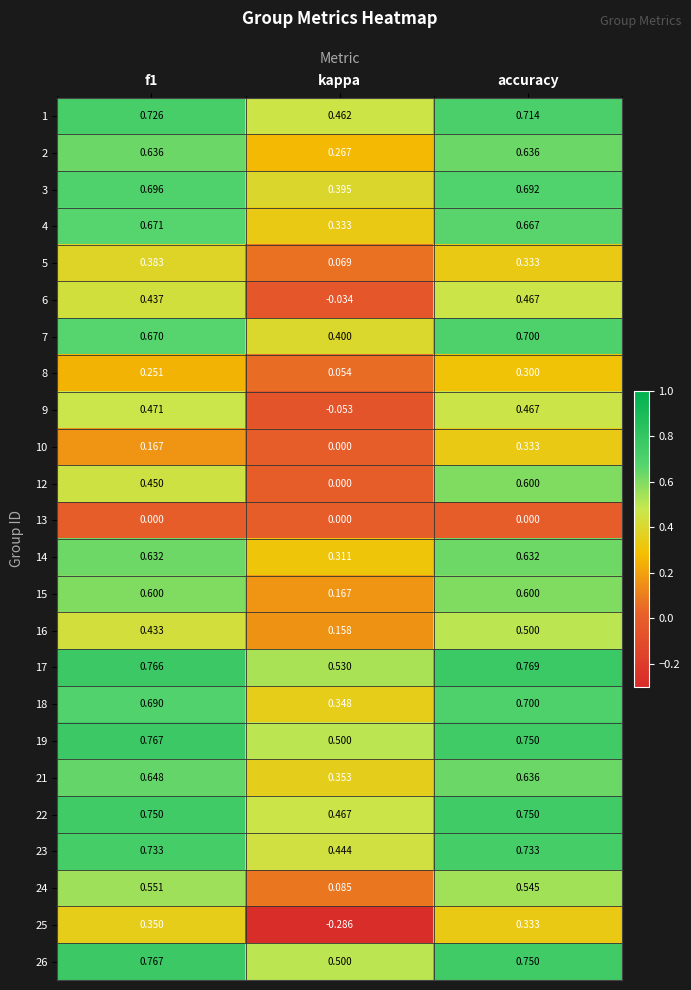

At which category does the chart reach its peak across all series?

accuracy